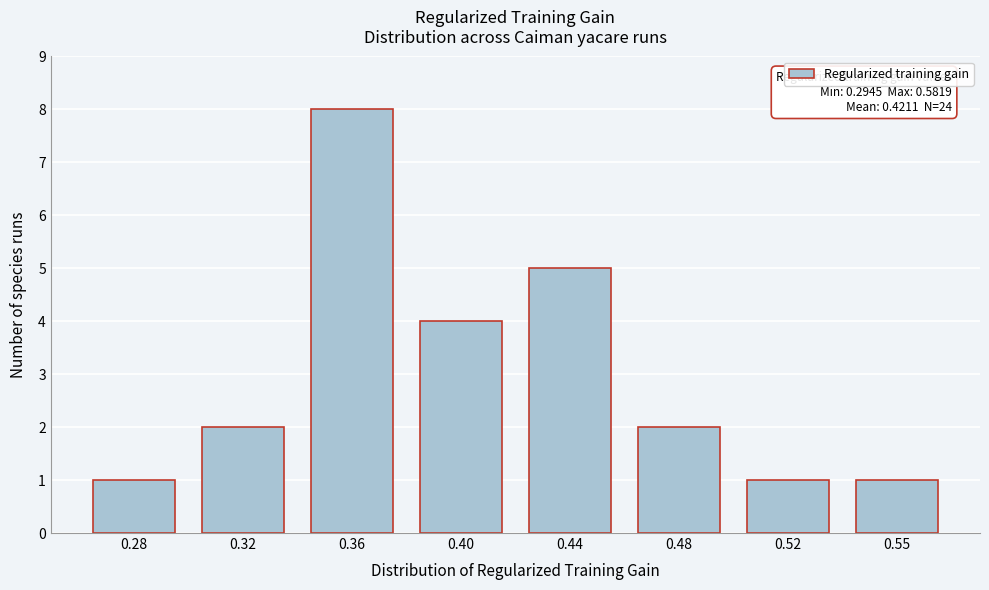

Reading left to right, extract all data points from this chart.

0.28=1	0.32=2	0.36=8	0.40=4	0.44=5	0.48=2	0.52=1	0.55=1